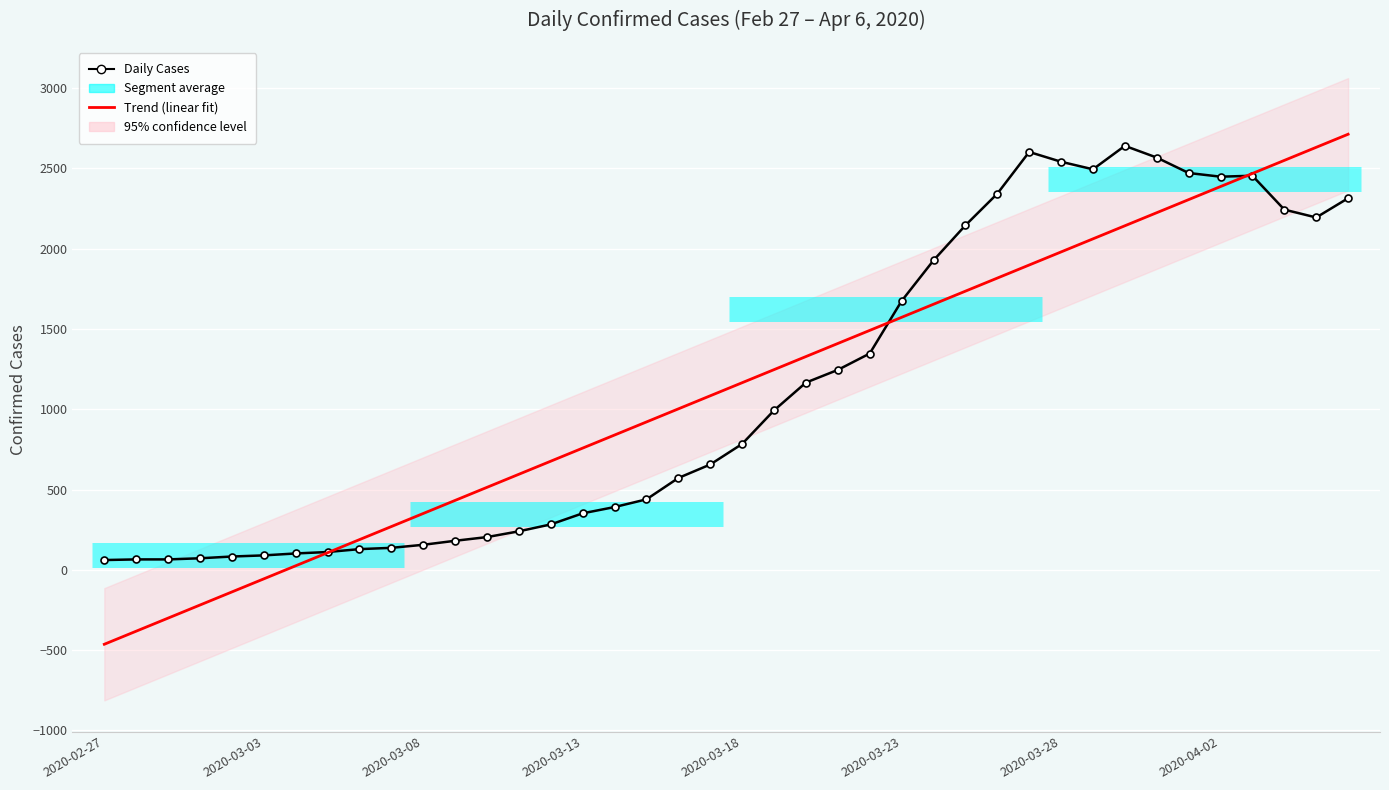

What is the maximum value shown in the chart?

2712.3